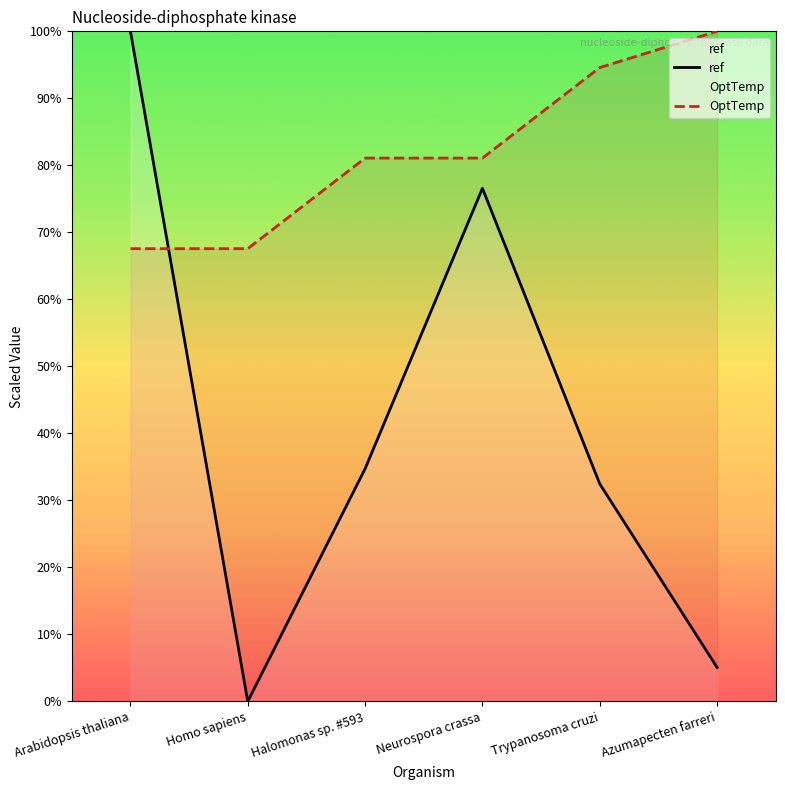

What is the label of the 4th point from the right?

Halomonas sp. #593